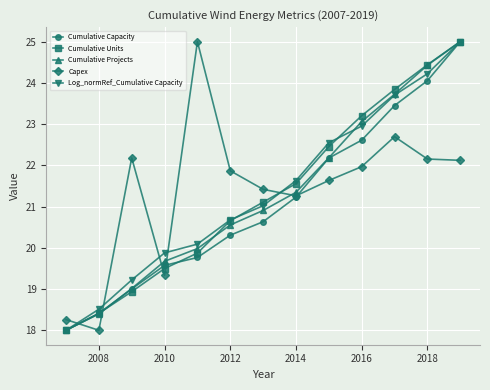

How many data points does each series have?

13